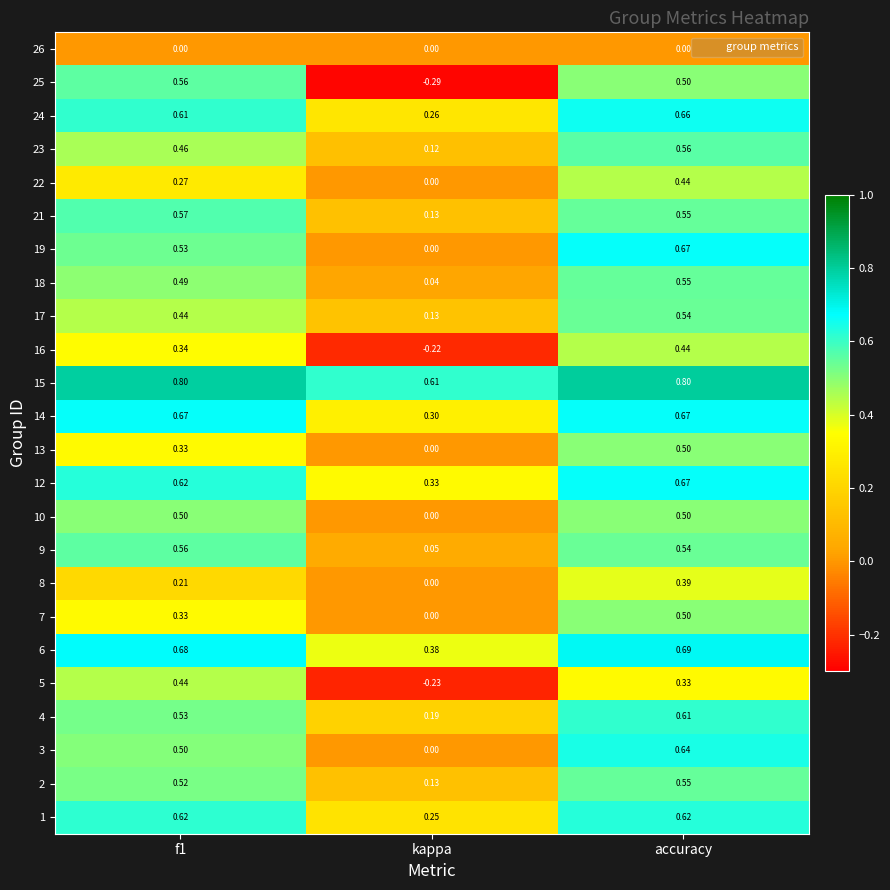

Where is 18 nearest to the value 0?

kappa